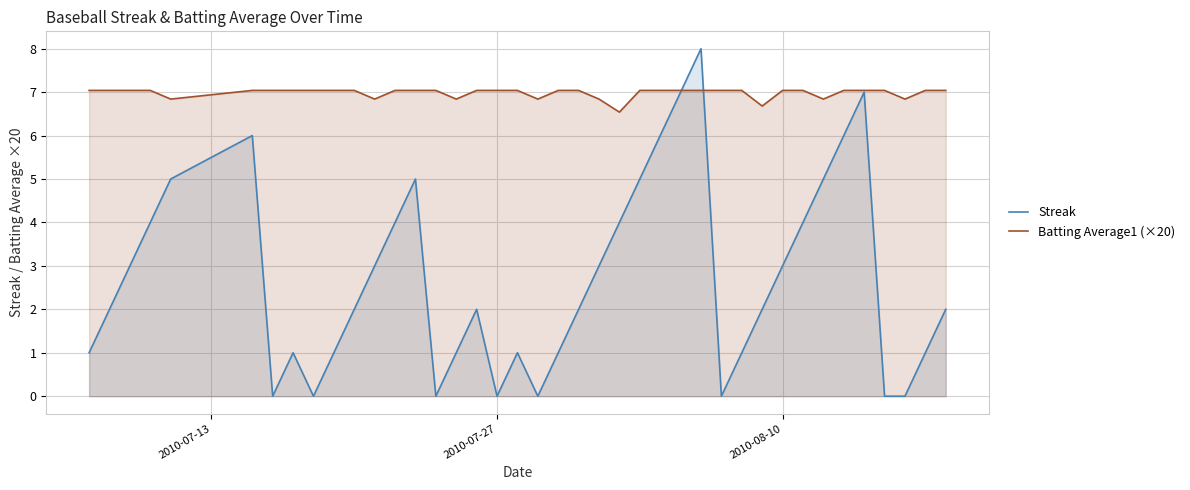

Which series has the largest range (max minus min)?

Streak